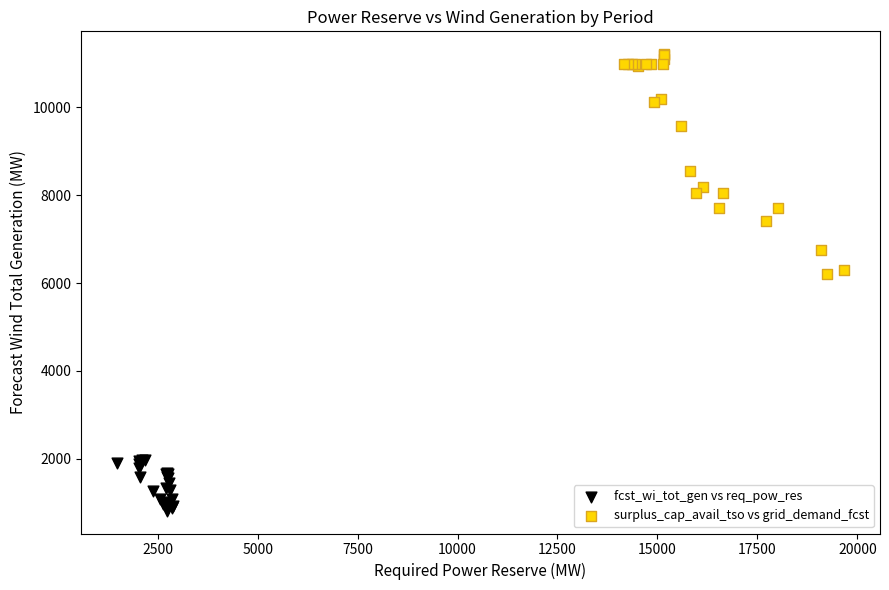

Which series has the widest spread of Y values?

surplus_cap_avail_tso vs grid_demand_fcst